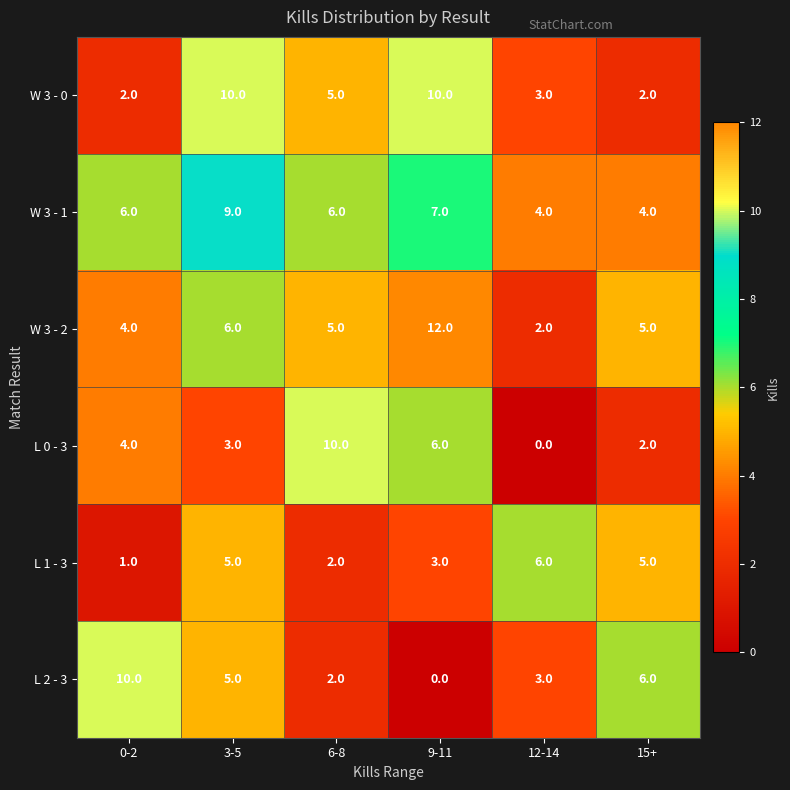

Which category has the highest value in the L 1 - 3 series?

12-14